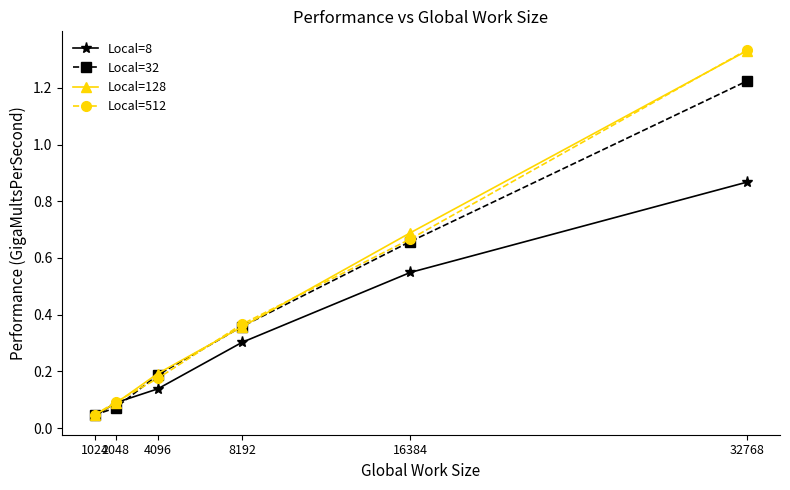

True or false: Local=32 has a value of 0.0 at 2048.

False